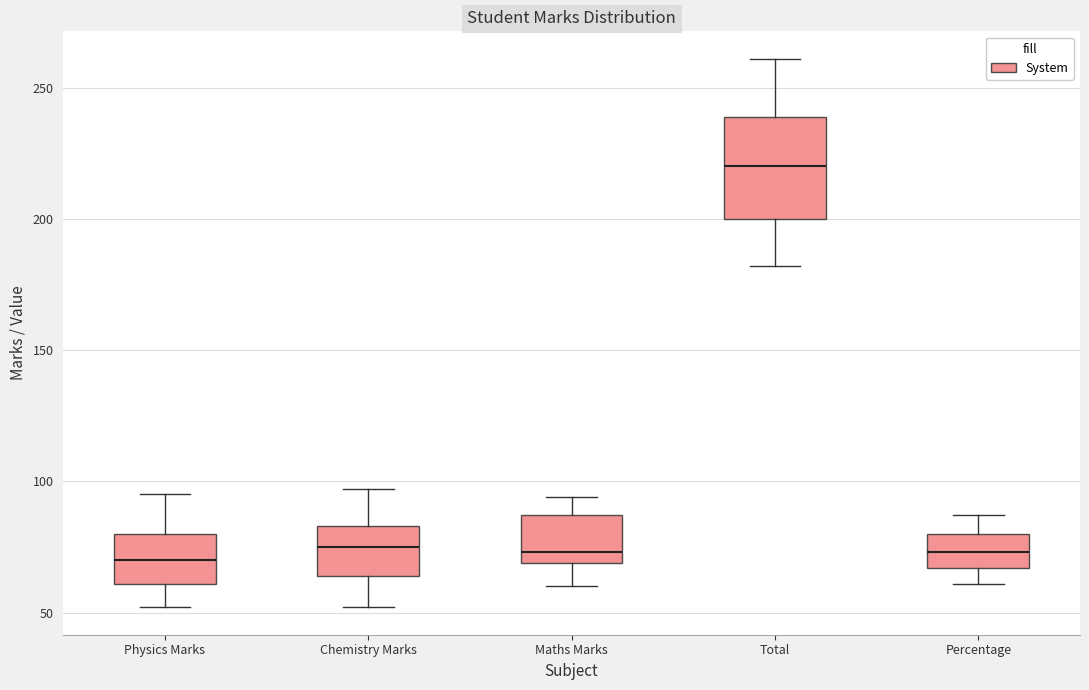

Where does the upper whisker of the box for Chemistry Marks end on the y-axis? The values are not printed on the chart, so give them approximately, as read against the axis.

95